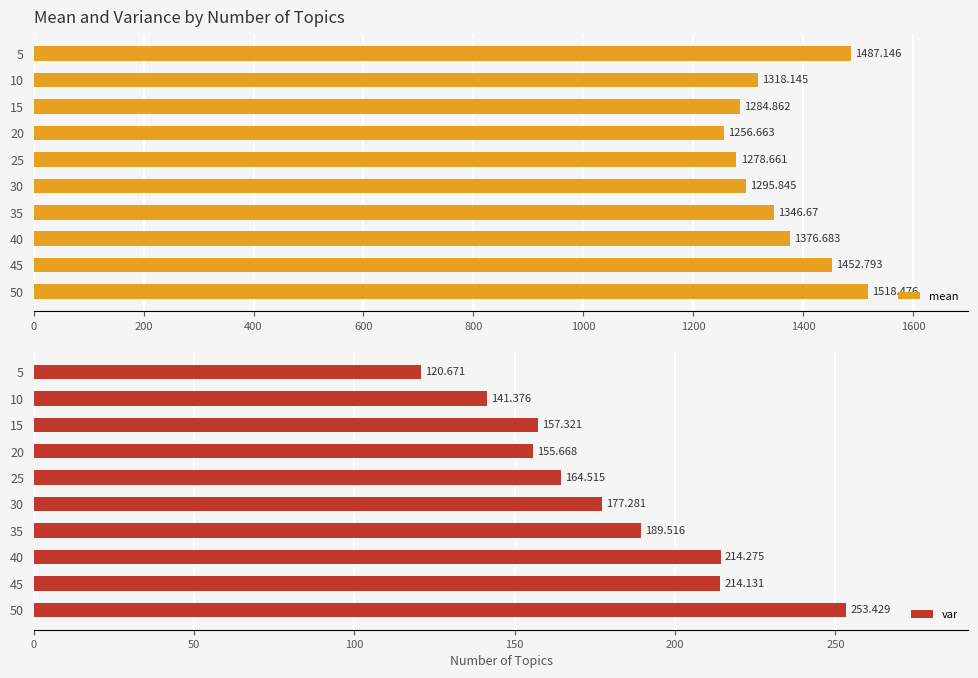

What is the value of the mean bar at the 2nd from the left?

1318.1